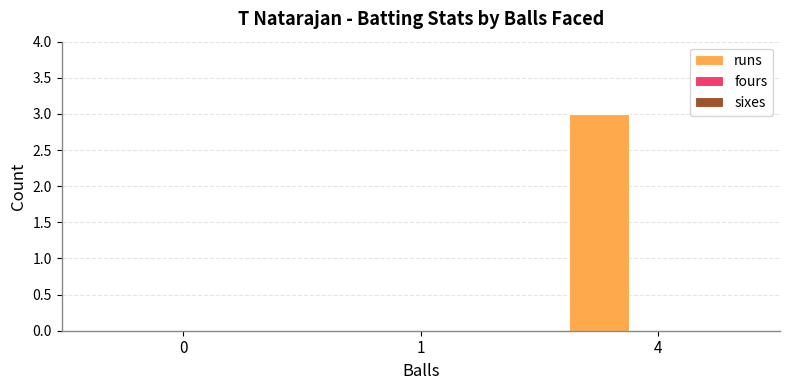

Are the bars horizontal?

No